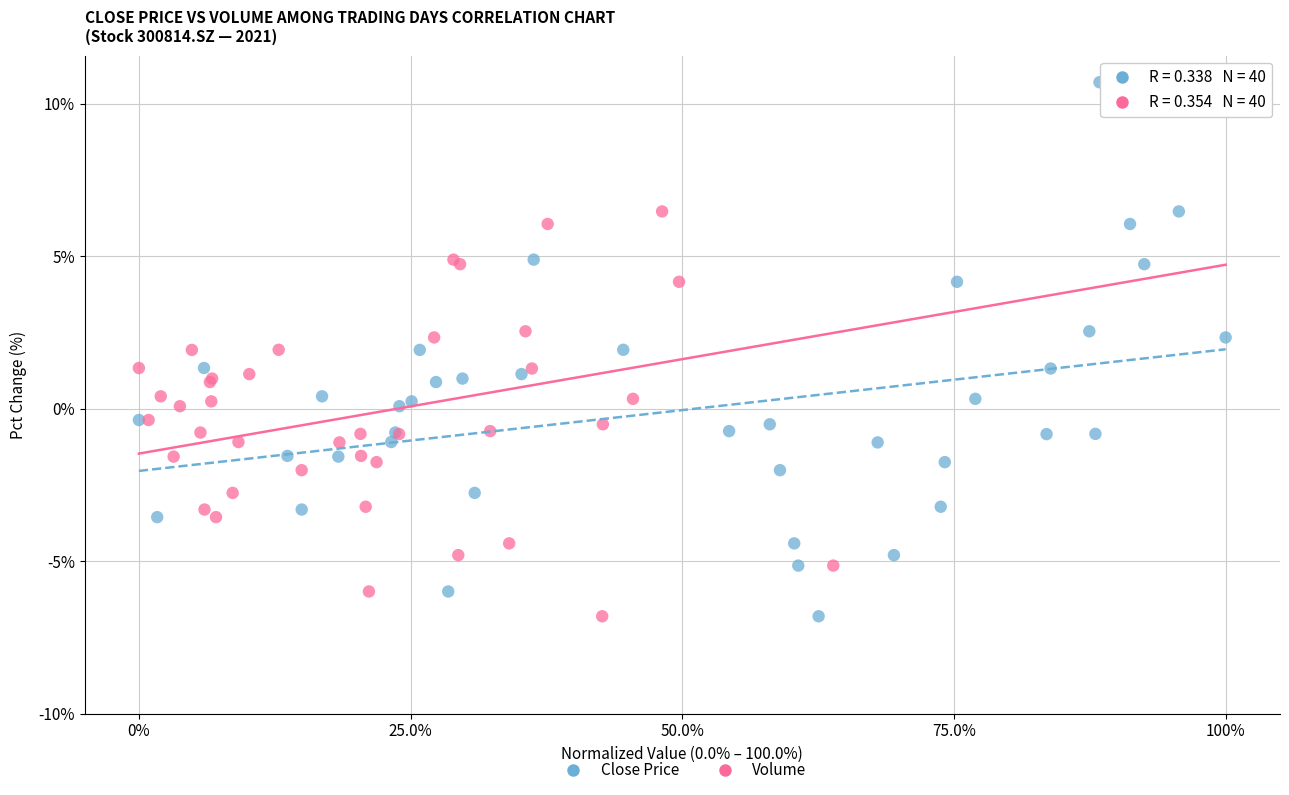

What are all the series names shown in the legend?

Close Price, Volume